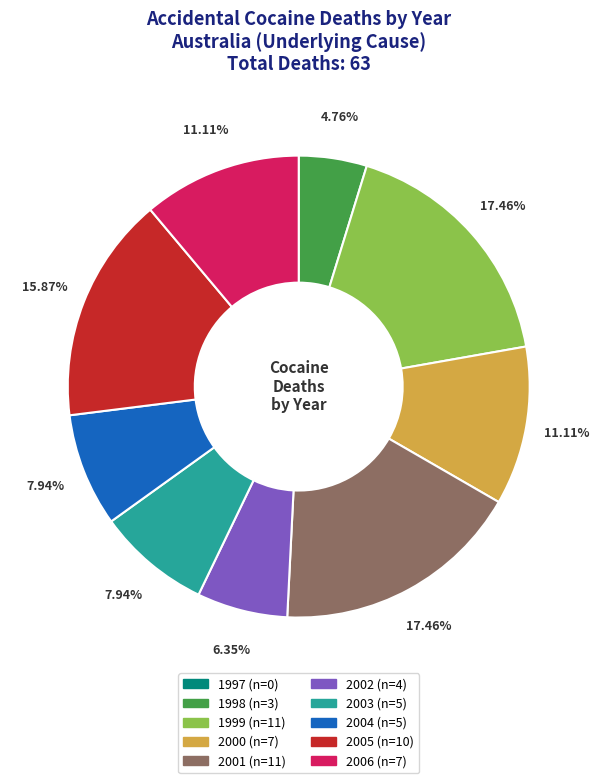

How much of the chart is everything except 1999?

82.5%